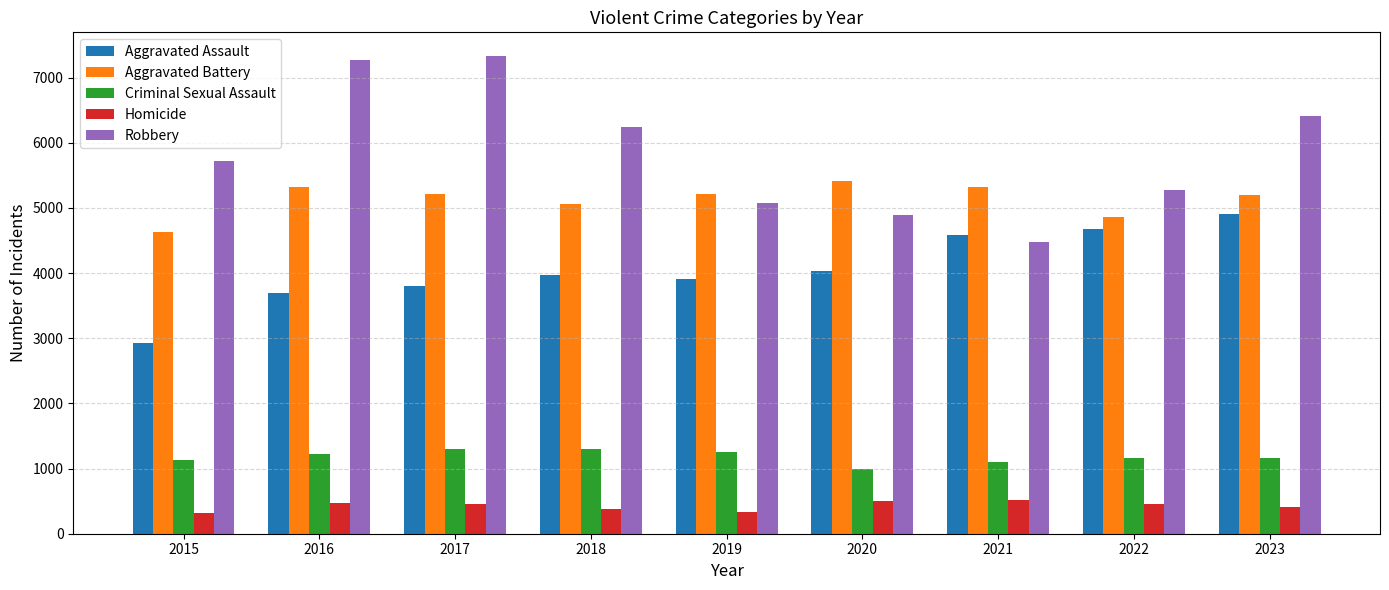

What is the difference between the second highest and minimum values in the Homicide series?

182